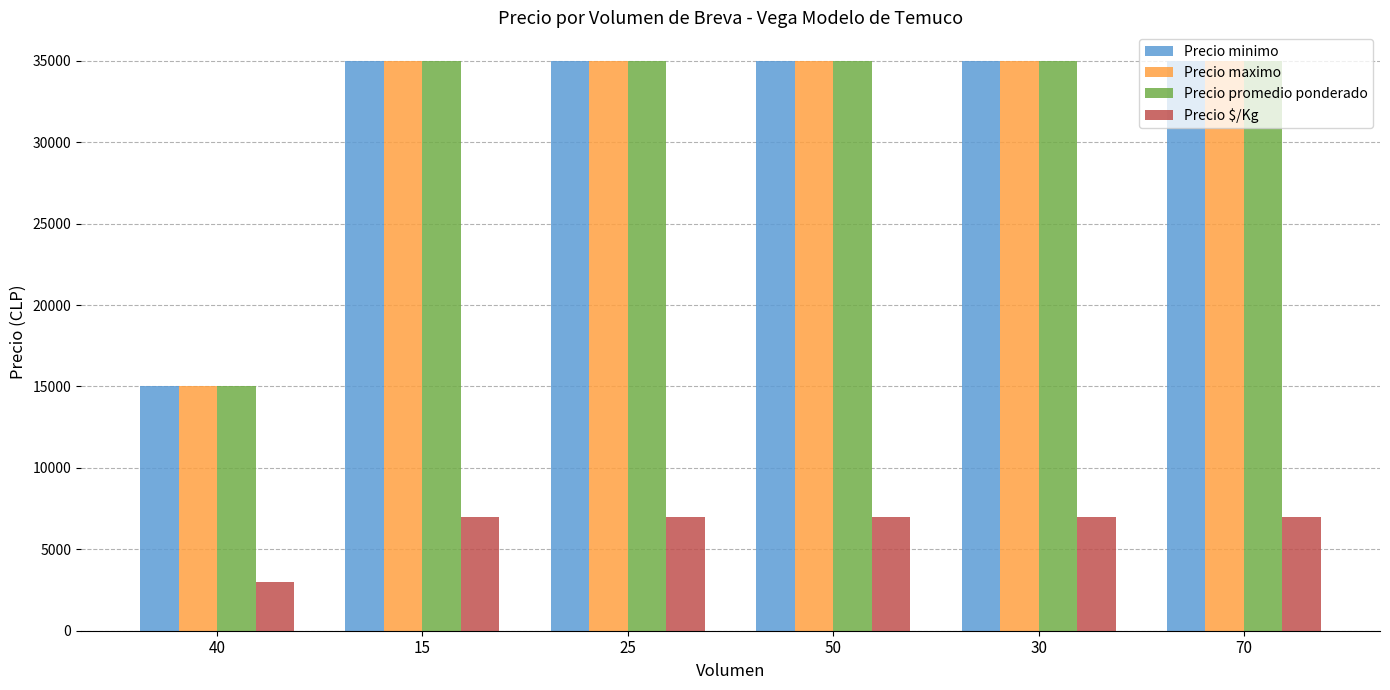

How many bars are there in total?

24